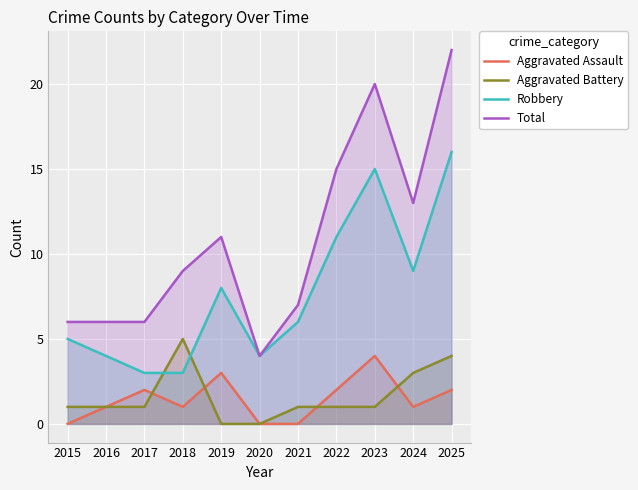

Where is the first local maximum for Aggravated Battery?

2018